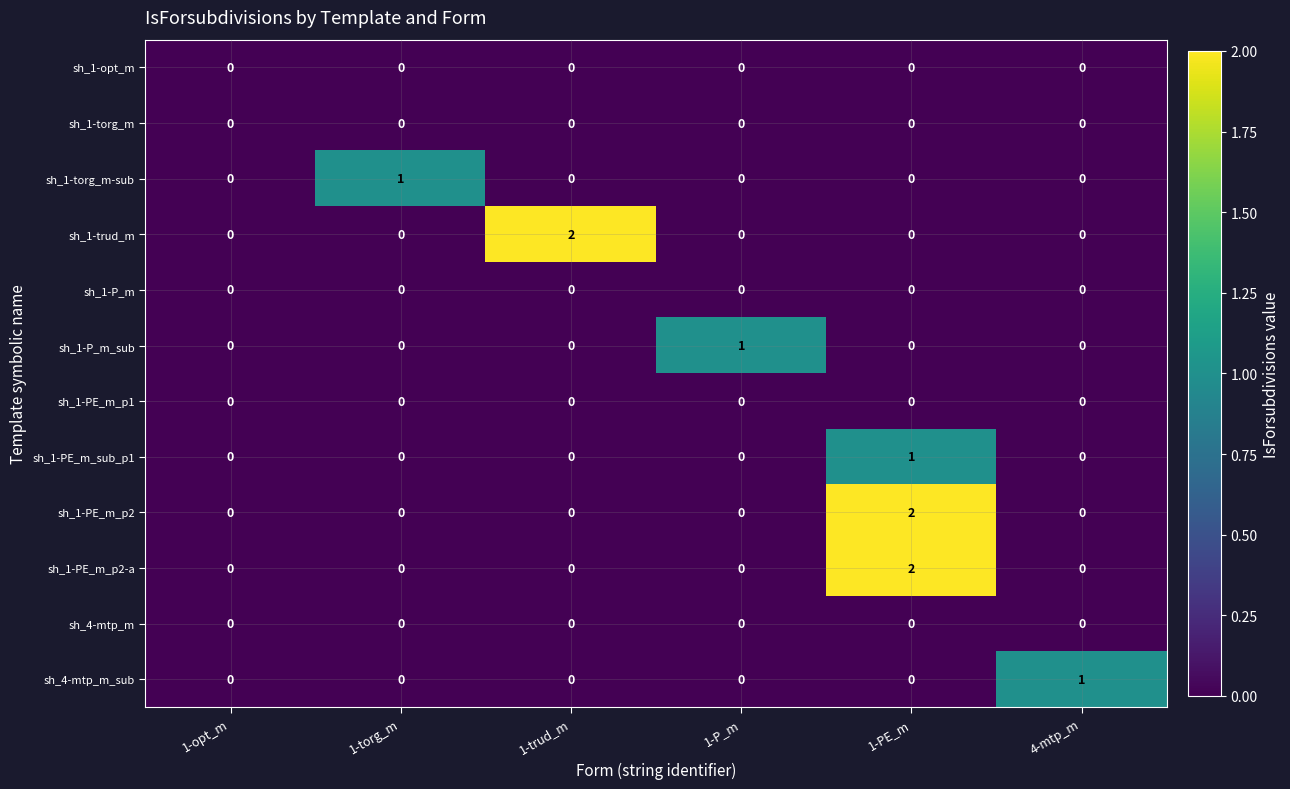

At which category is the sum across all series the highest?

1-PE_m